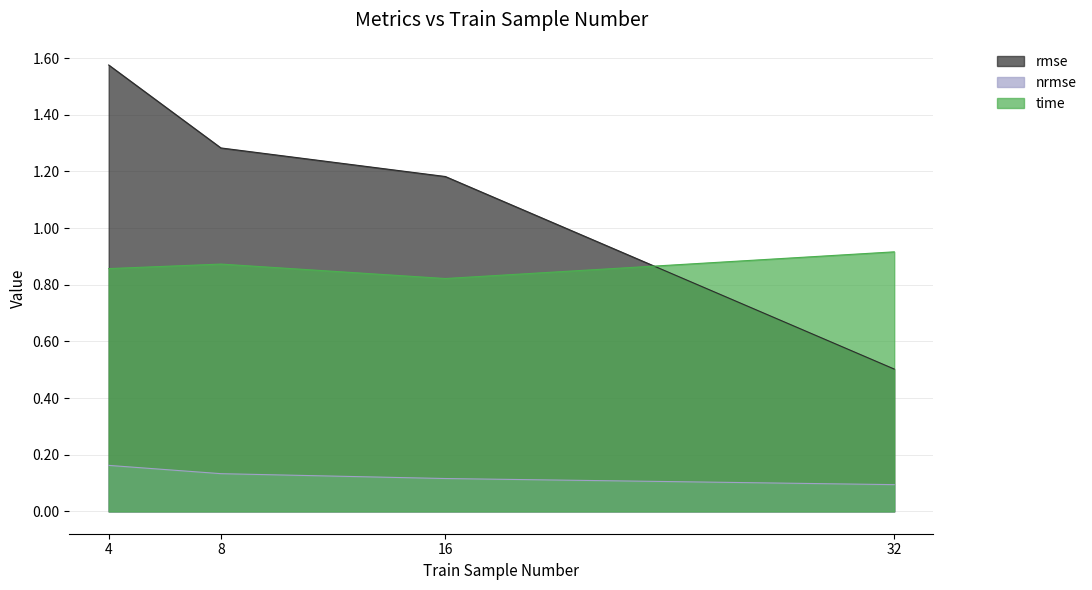

Is it true that time equals 0.2 at 16?

False